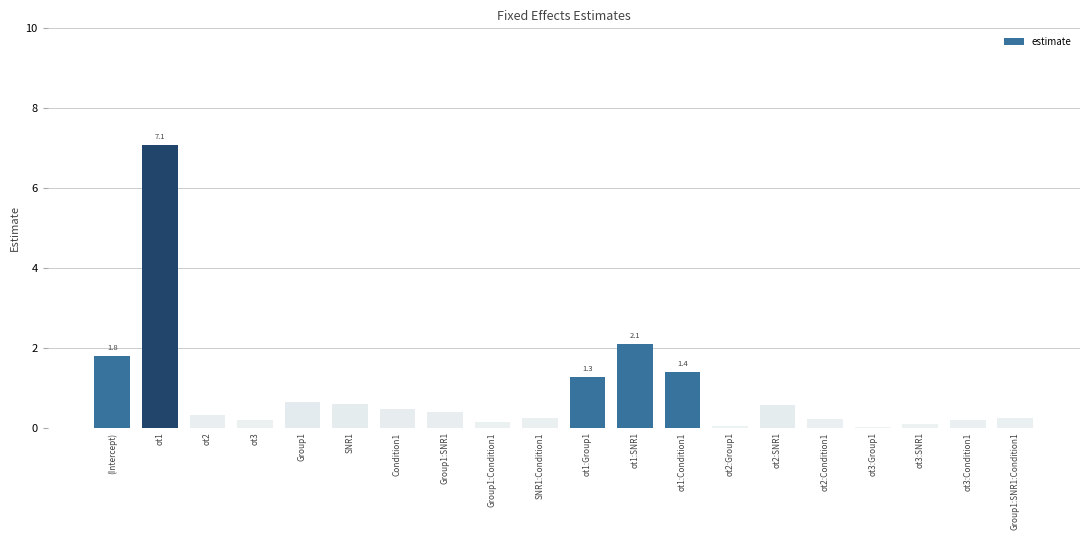

What is the change in value from ot3:Group1 to ot3:SNR1?

+0.1